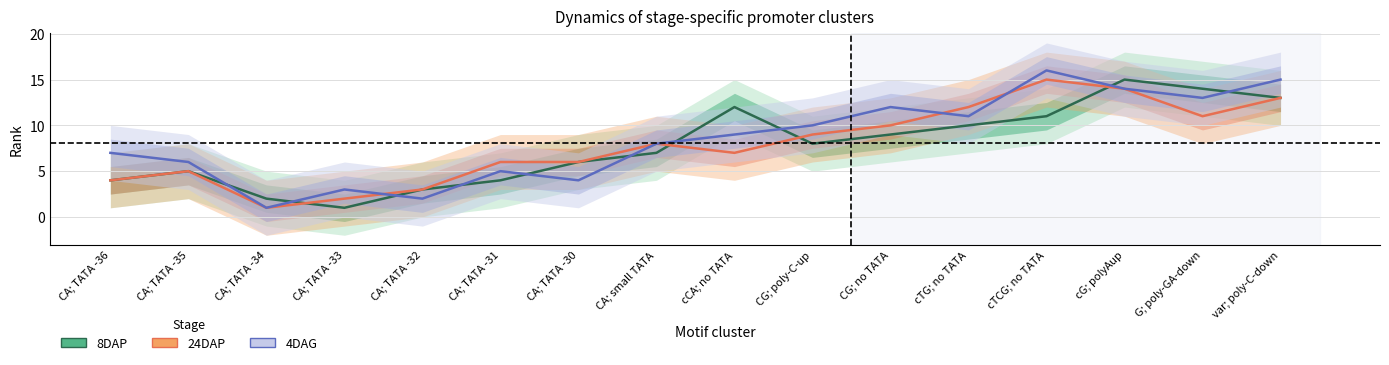

Which series changed the most between CA; TATA -34 and CA; TATA -32?

24DAP